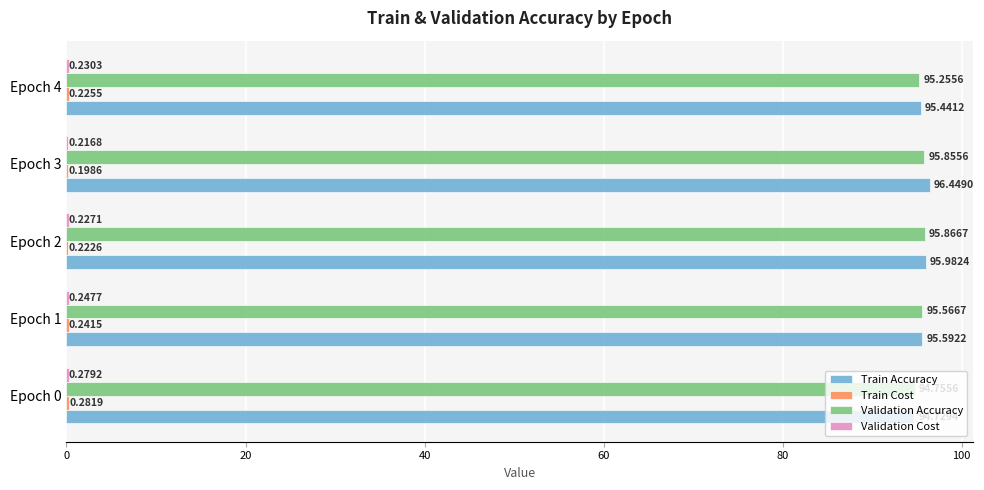

What is the total value across all series at Epoch 1?

191.6